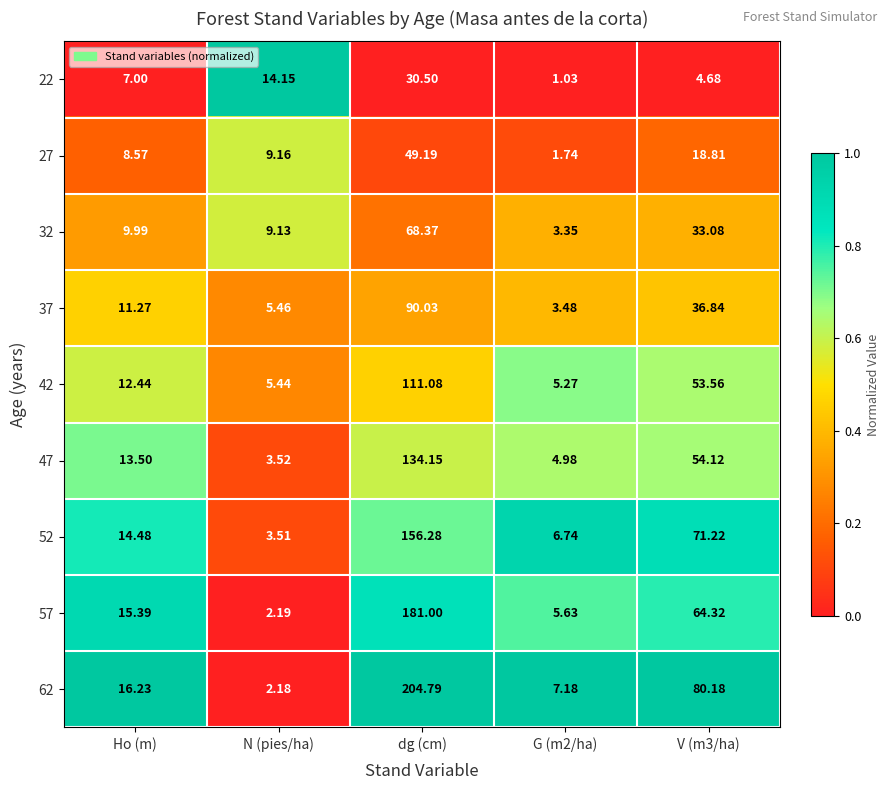

Which category has the highest value across all series?

dg (cm)